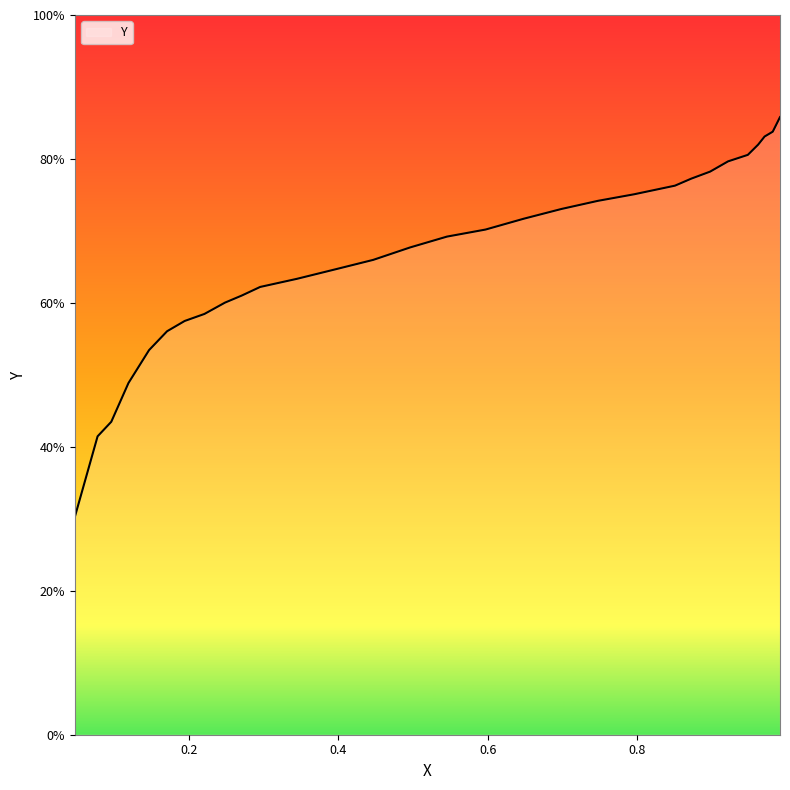

What is the difference between the maximum and minimum values?

55.6